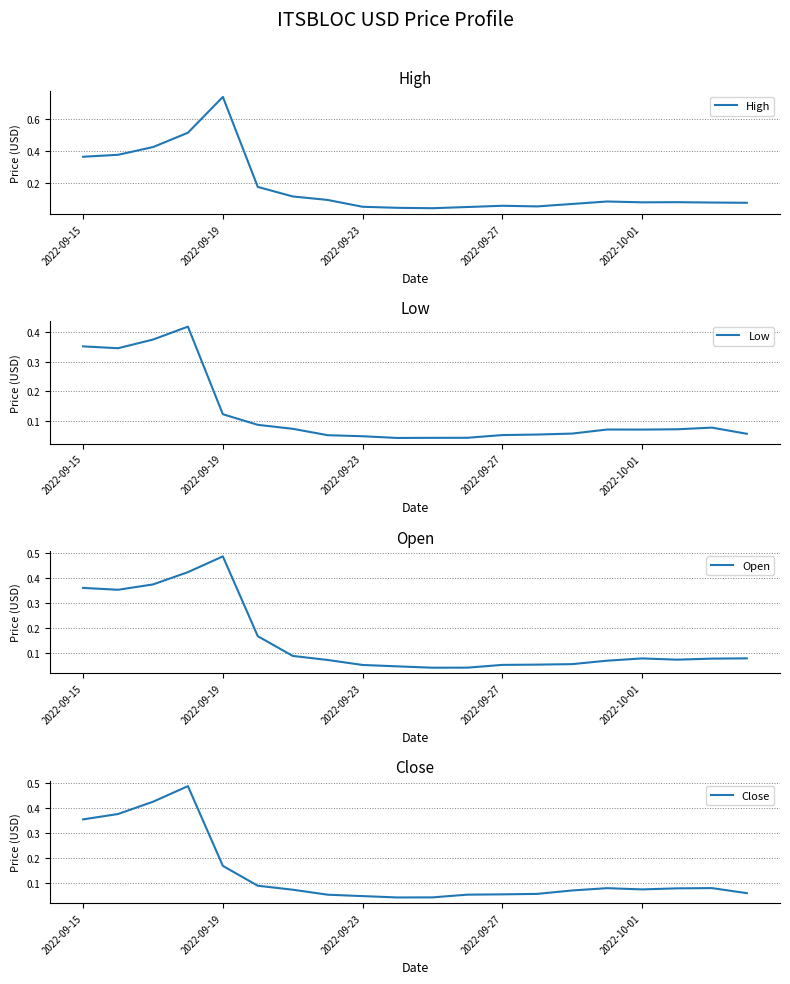

Which series has the largest total across all categories?

High